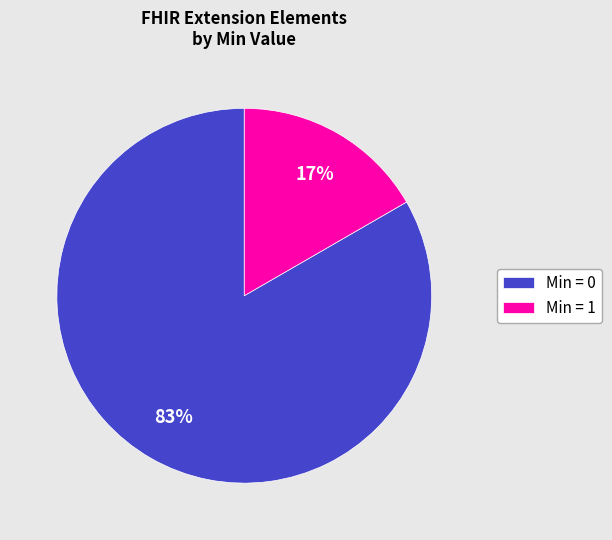

The Min = 0 slice represents 72% of the pie. True or false?

False